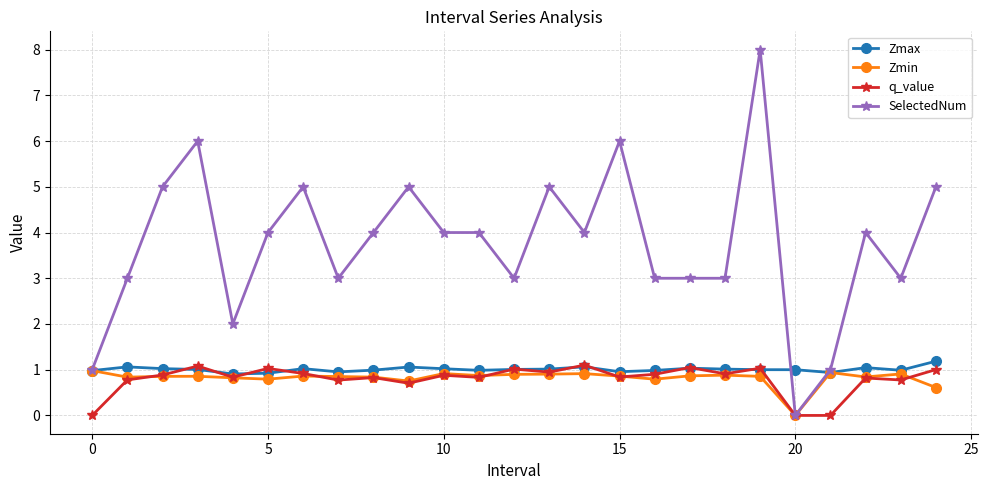

List the series in order of their peak value, lowest first.

Zmin, q_value, Zmax, SelectedNum